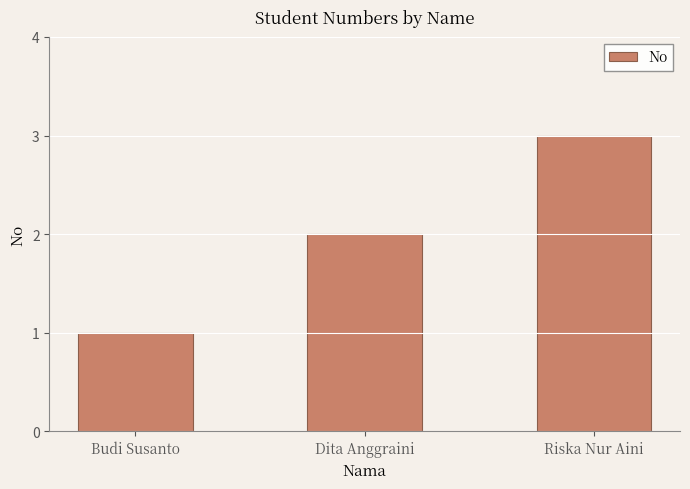

What is the smallest value displayed?

1